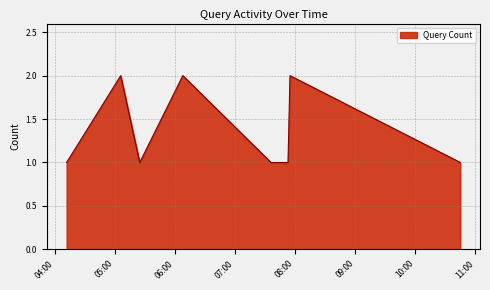

How many interior local peaks (higher than both neighbors) does the data have?

3